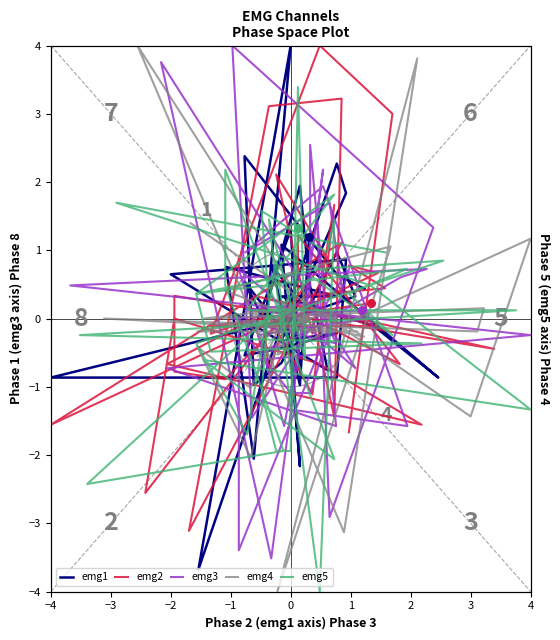

Which series has the largest total across all categories?

emg1